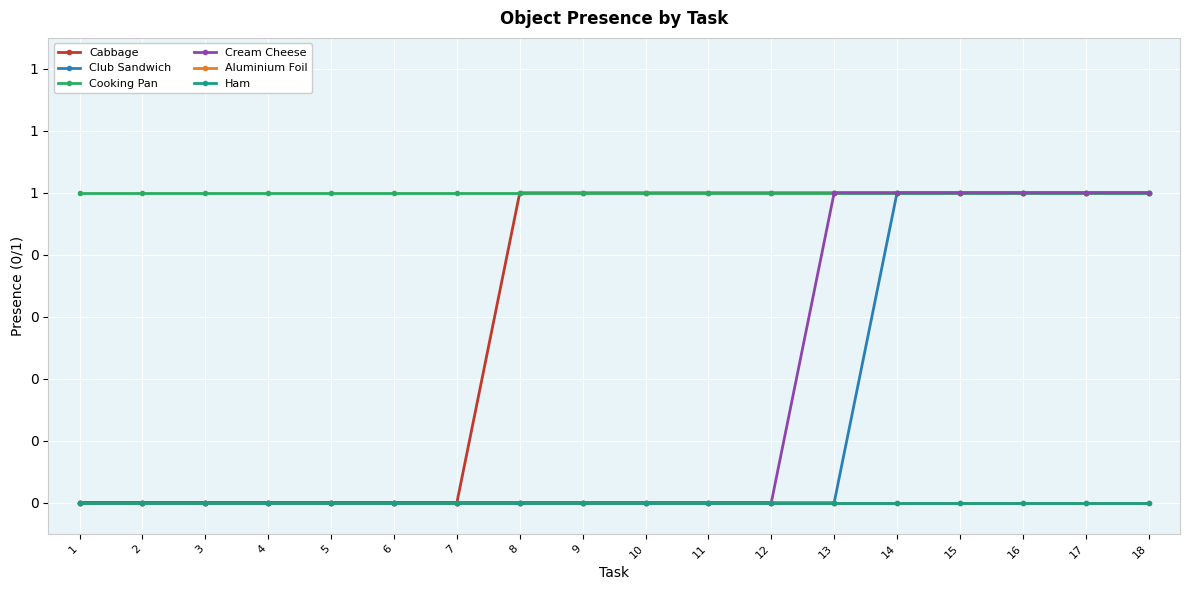

The value of Cooking Pan at 3 is 1. True or false?

True